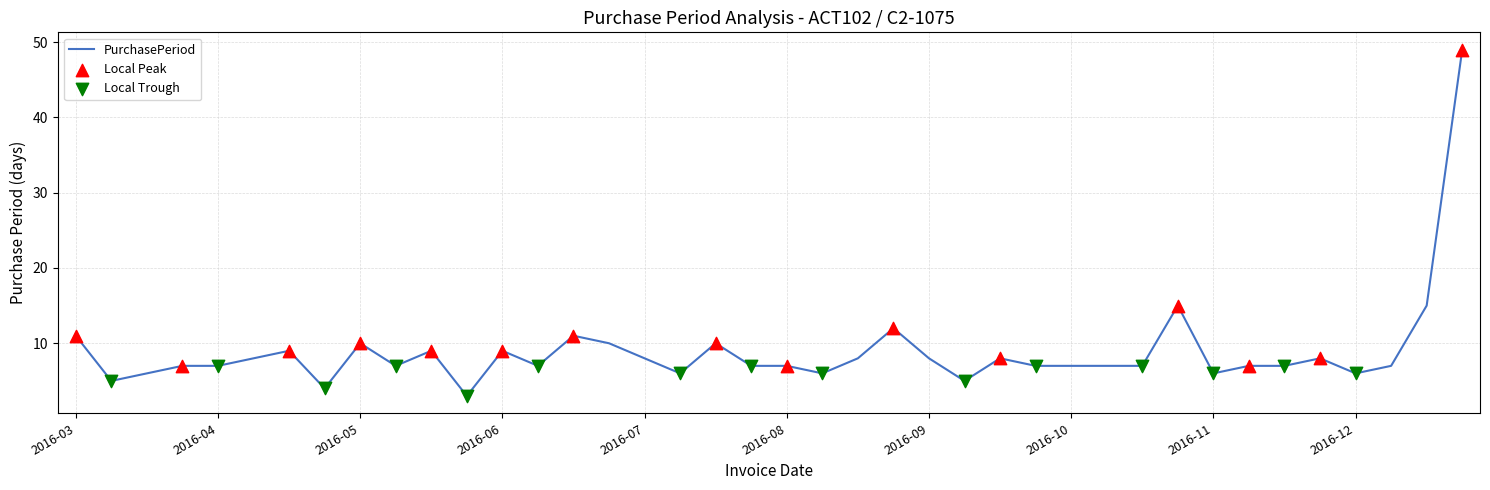

What is the smallest value displayed?

3